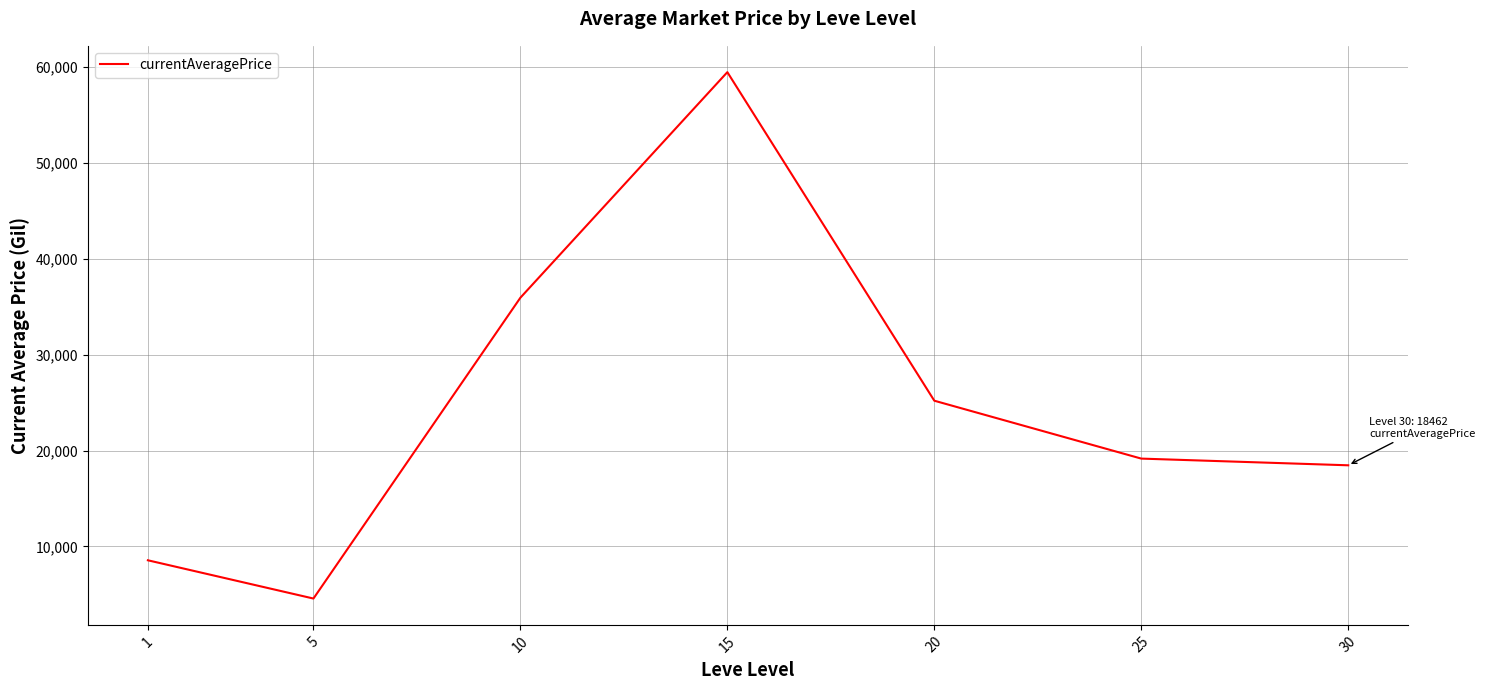

Is it true that the value at 10 is 61481.8?

False